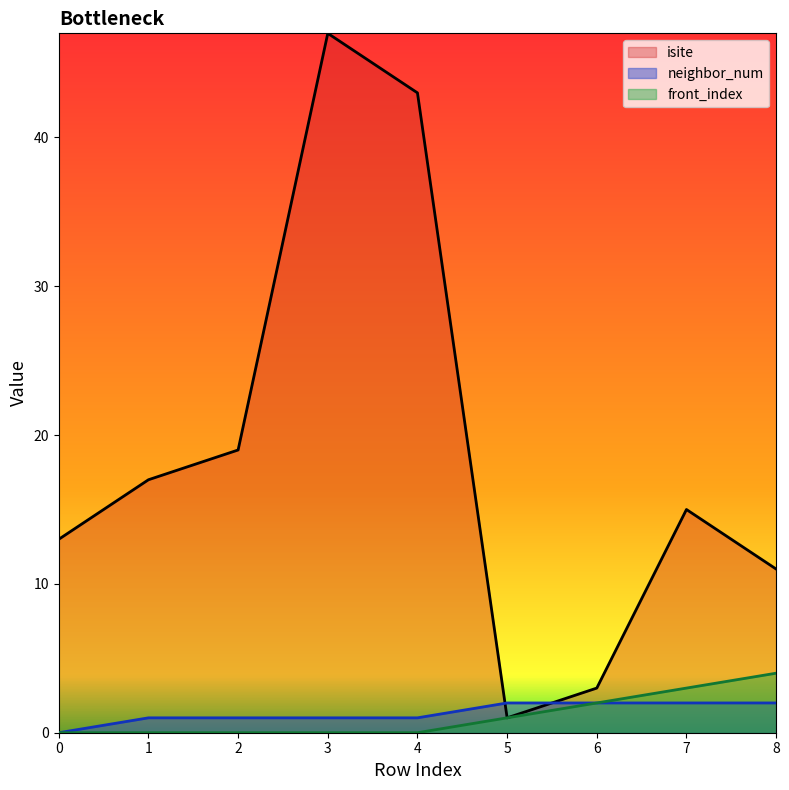

Which series has the largest total across all categories?

isite